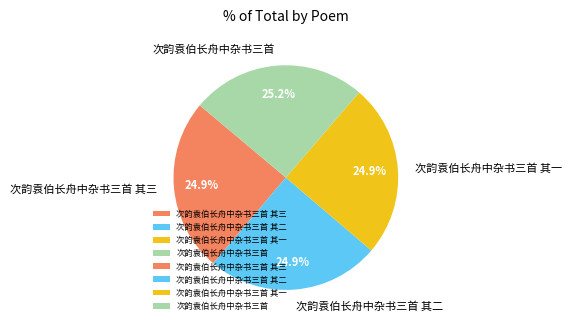

Does 次韵袁伯长舟中杂书三首 其三 represent more than half of the total?

No